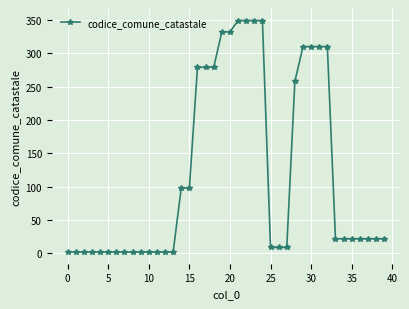

Is this an area chart (filled region under the line)?

No